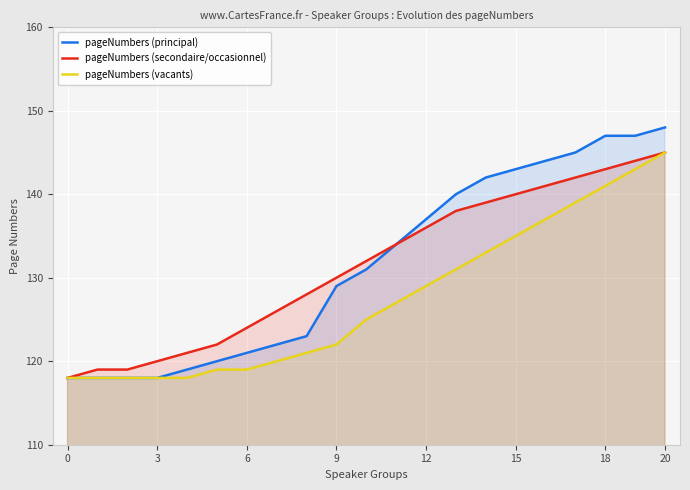

What is the lowest value of the pageNumbers (principal) series?

118